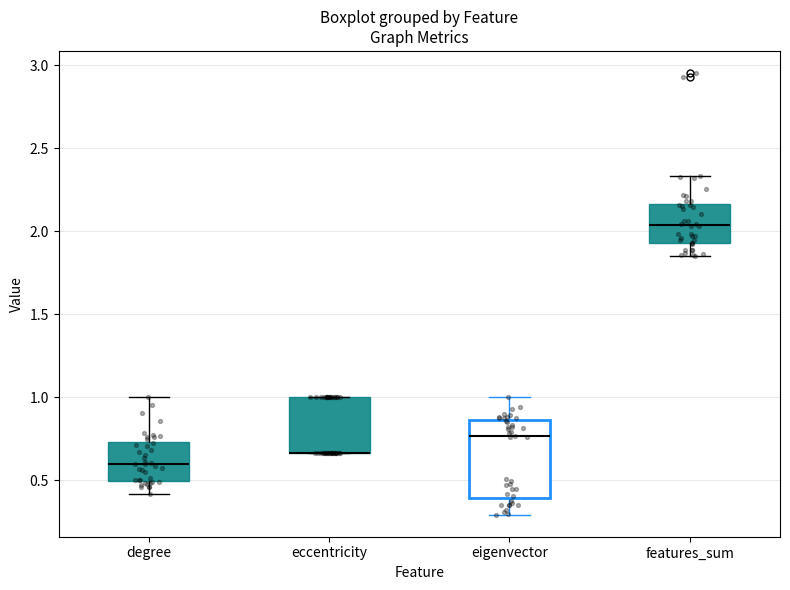

Reading left to right, read every box against the y-axis: the position of its median line, the range the box covers, and the ends of its whiskers. The values are not printed on the chart, so give them approximately, as read against the axis.

degree: median 0.60, box 0.50 to 0.75, whiskers 0.40 to 1.00
eccentricity: median 0.65 (drawn on the box's lower edge), box 0.65 to 1.00, whiskers 0.65 to 1.00
eigenvector: median 0.75, box 0.40 to 0.85, whiskers 0.30 to 1.00
features_sum: median 2.05, box 1.95 to 2.15, whiskers 1.85 to 2.35